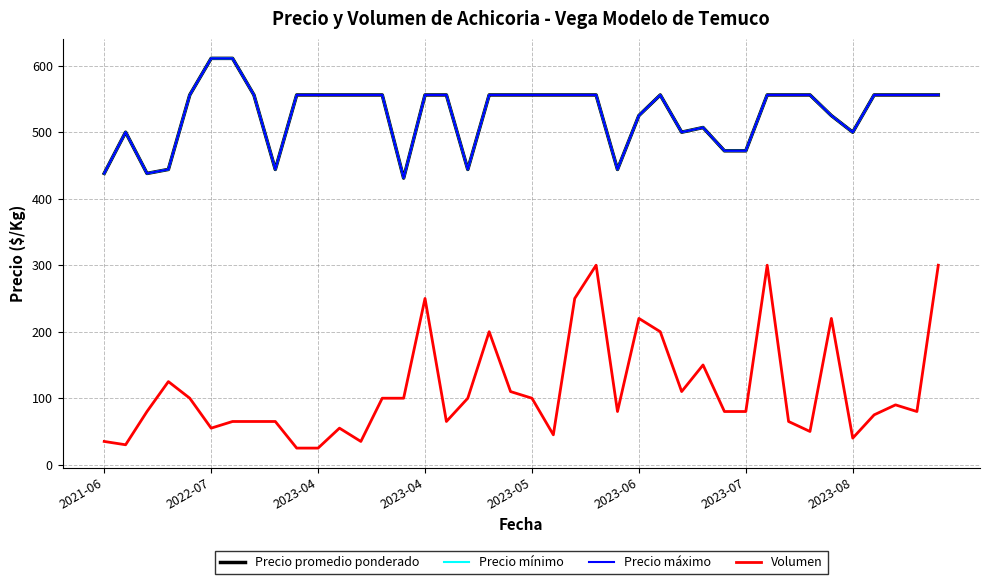

Does the chart display data point markers on the line(s)?

No